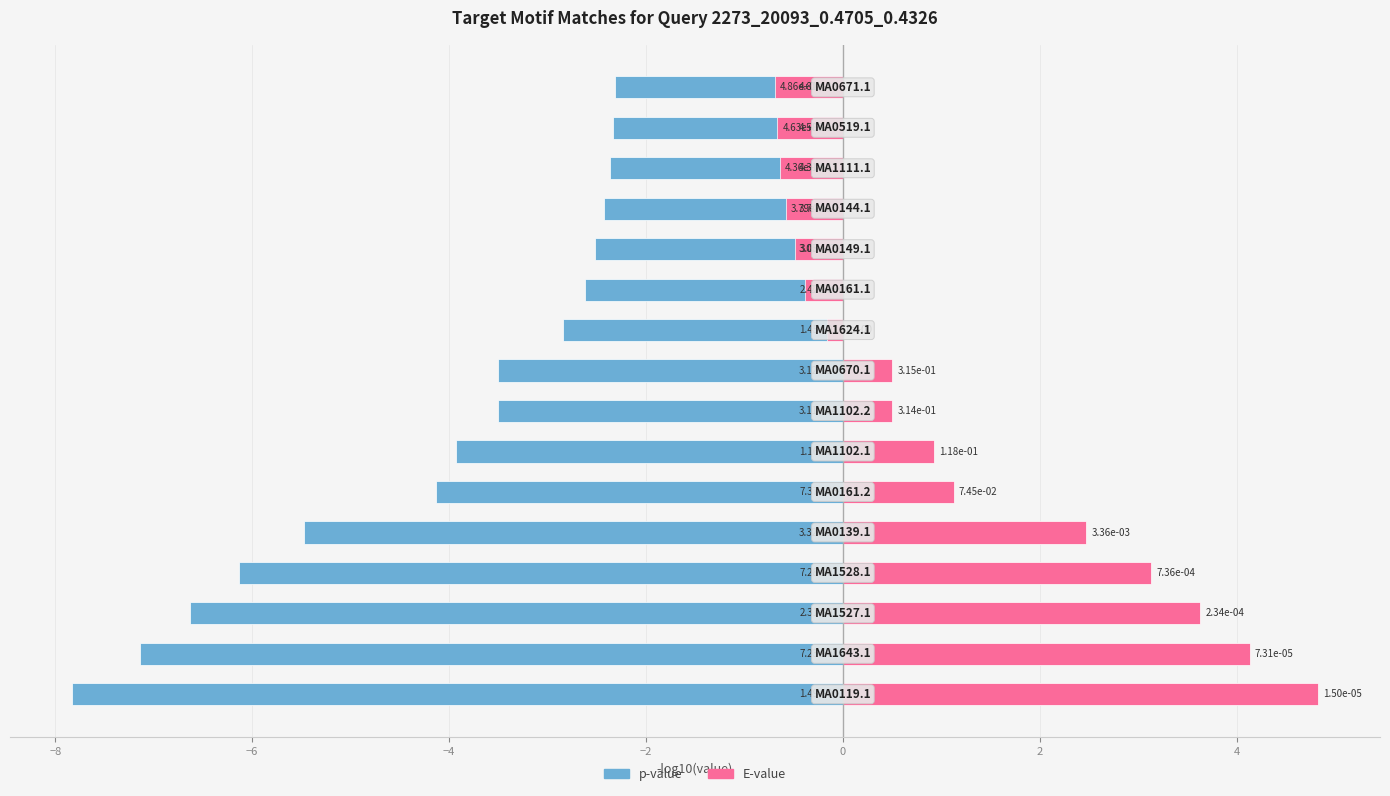

What is the total value across all series at 0?

-3.0